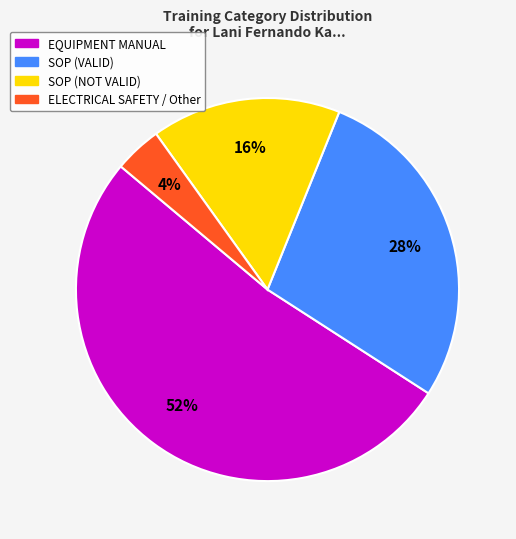

Which slice is the smallest?

ELECTRICAL SAFETY / Other